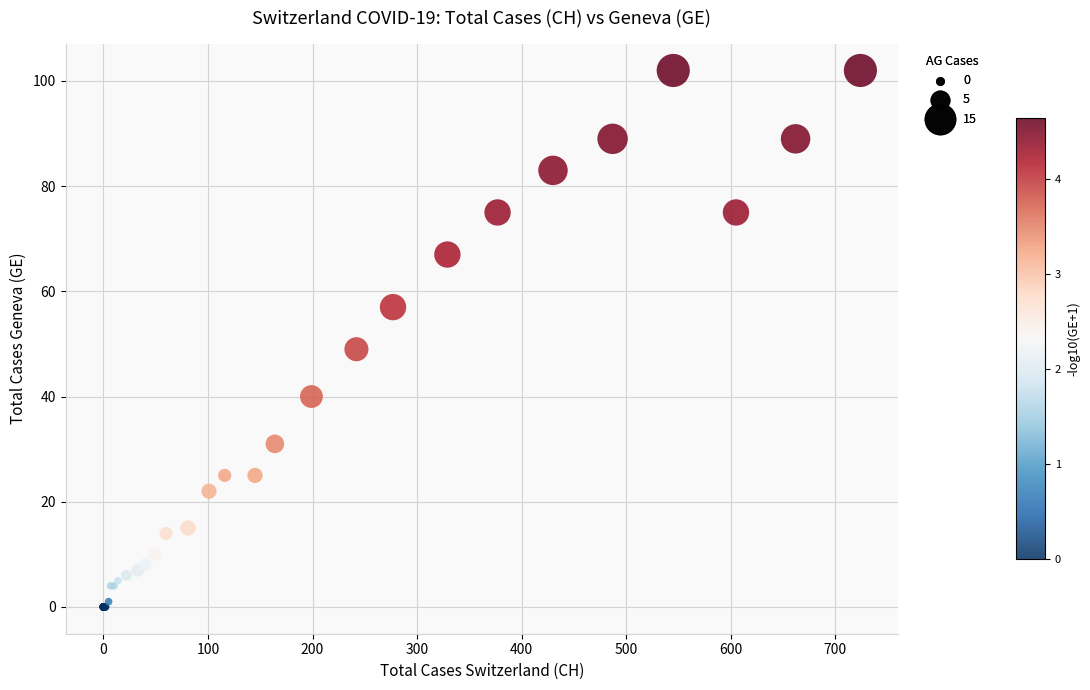

What Y value in the scatter plot is closest to 51?

49